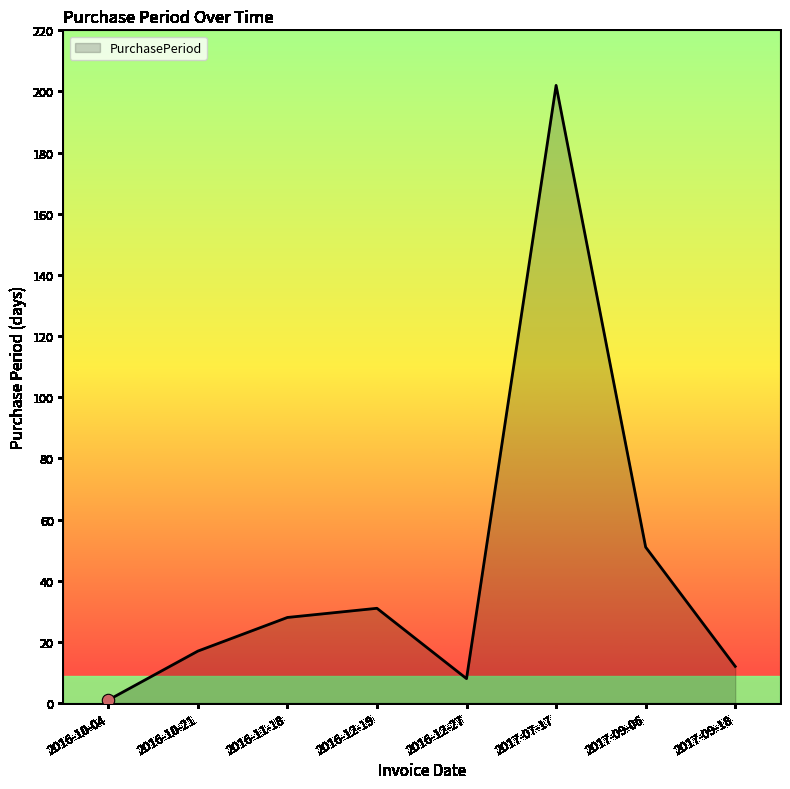

What is the change in value from 2016-10-21 to 2017-09-18?

-5